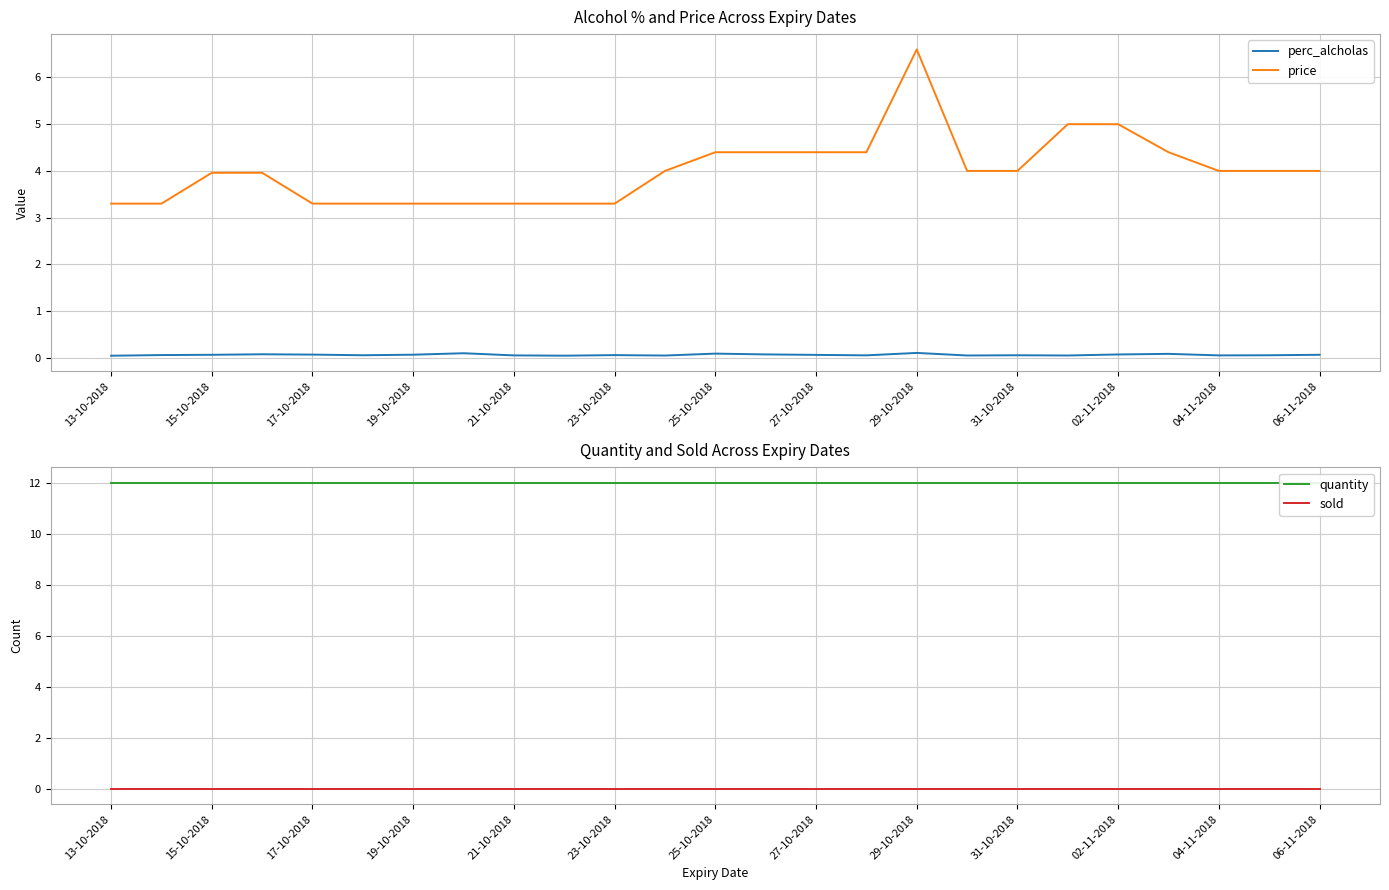

At which label does perc_alcholas reach its minimum?

13-10-2018